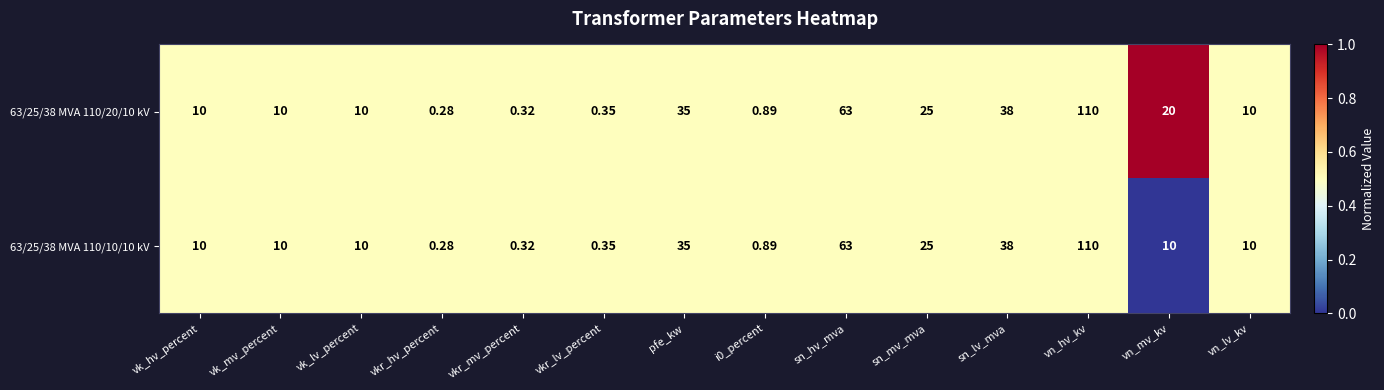

At which label does 63/25/38 MVA 110/10/10 kV reach its peak?

vn_hv_kv